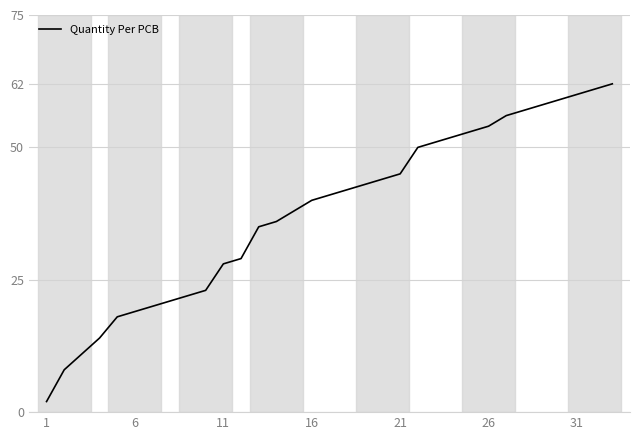

What is the difference between the maximum and minimum values?

60